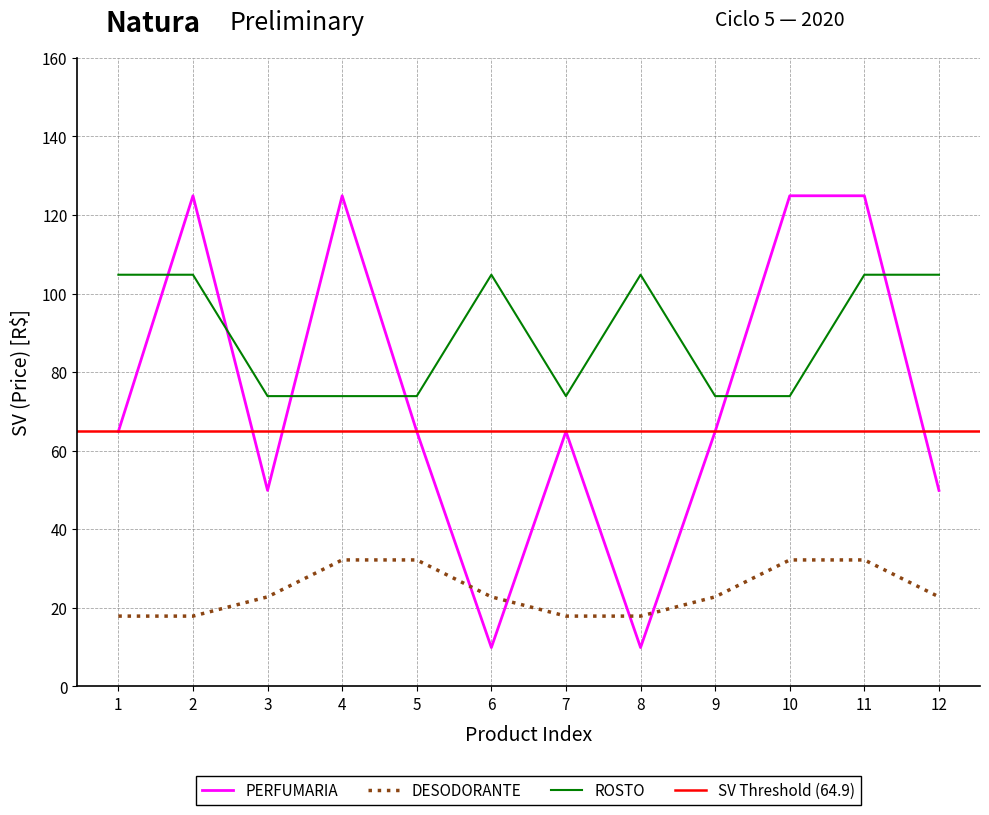

How many data points in PERFUMARIA are above 64?

8